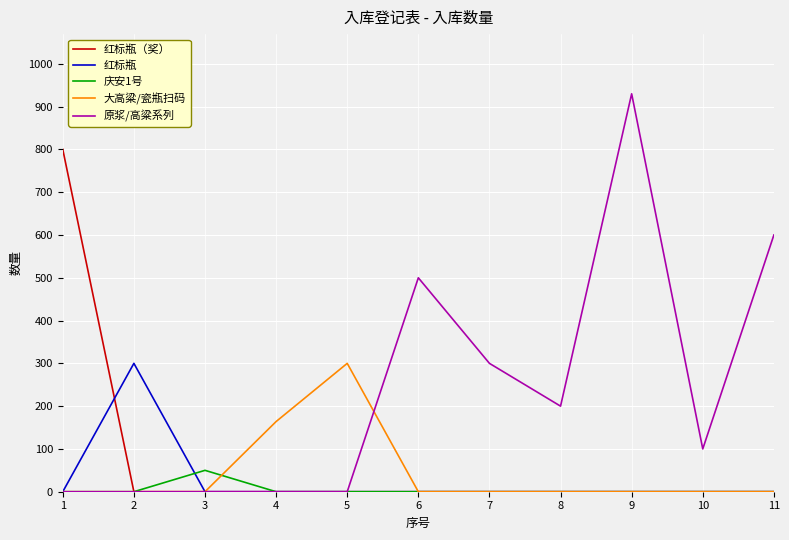

Which series changed the most between 1 and 8?

红标瓶（奖）